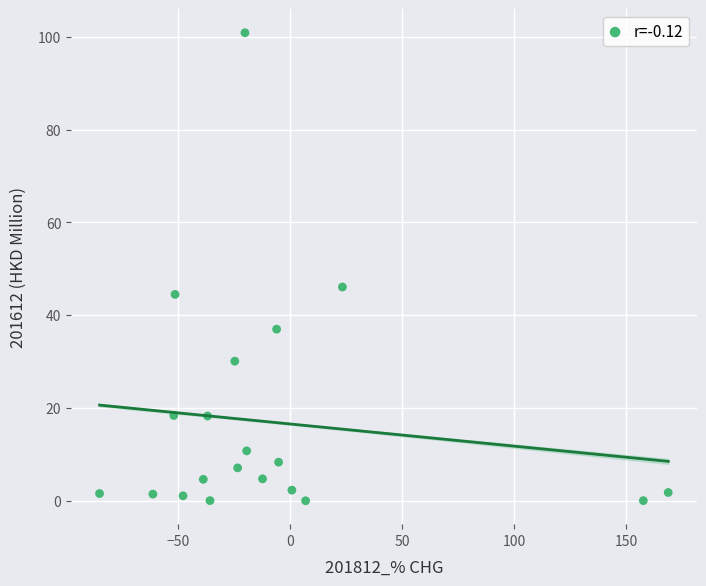

What is the range of Y values (max minus min)?

100.9